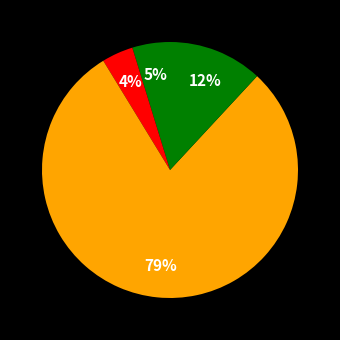

How many slices are in this pie chart?

4